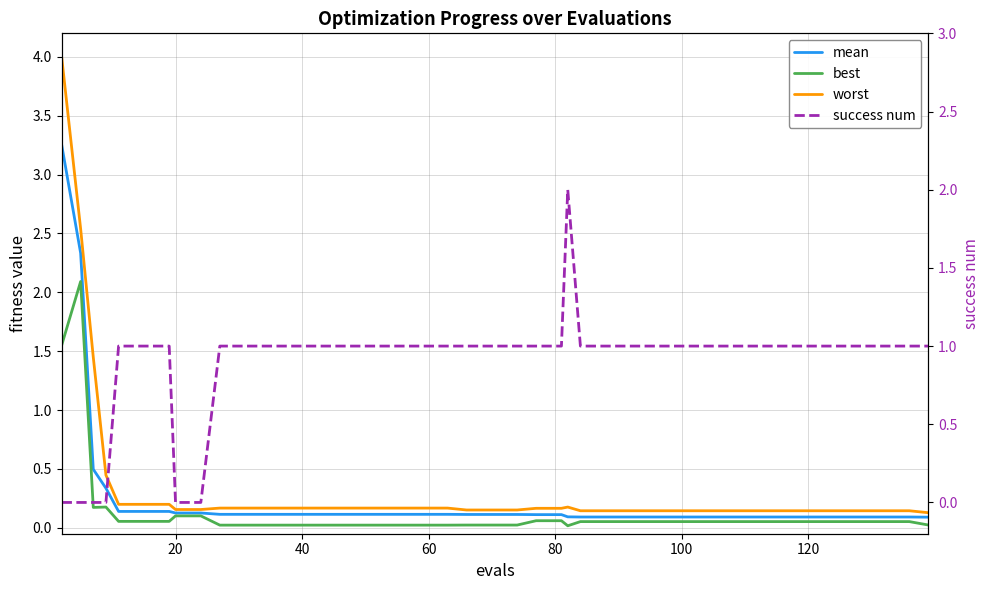

Reading left to right, extract all data points from this chart.

mean: 3.3	2.3	0.5	0.3	0.1	0.1	0.1	0.1	0.1	0.1	0.1	0.1	0.1	0.1	0.1	0.1	0.1	0.1	0.1	0.1	0.1	0.1	0.1	0.1	0.1	0.1	0.1	0.1	0.1	0.1	0.1	0.1	0.1	0.1	0.1	0.1	0.1	0.1	0.1	0.1
best: 1.6	2.1	0.2	0.2	0.1	0.1	0.1	0.1	0.1	0.0	0.0	0.0	0.0	0.0	0.0	0.0	0.0	0.0	0.0	0.0	0.0	0.0	0.1	0.1	0.0	0.1	0.1	0.1	0.1	0.1	0.1	0.1	0.1	0.1	0.1	0.1	0.1	0.1	0.1	0.0
worst: 4.0	2.5	1.4	0.4	0.2	0.2	0.2	0.2	0.2	0.2	0.2	0.2	0.2	0.2	0.2	0.2	0.2	0.2	0.2	0.2	0.2	0.2	0.2	0.2	0.2	0.1	0.1	0.1	0.1	0.1	0.1	0.1	0.1	0.1	0.1	0.1	0.1	0.1	0.1	0.1
success num: 0.0	0.0	0.0	0.0	1.0	1.0	1.0	0.0	0.0	1.0	1.0	1.0	1.0	1.0	1.0	1.0	1.0	1.0	1.0	1.0	1.0	1.0	1.0	1.0	2.0	1.0	1.0	1.0	1.0	1.0	1.0	1.0	1.0	1.0	1.0	1.0	1.0	1.0	1.0	1.0